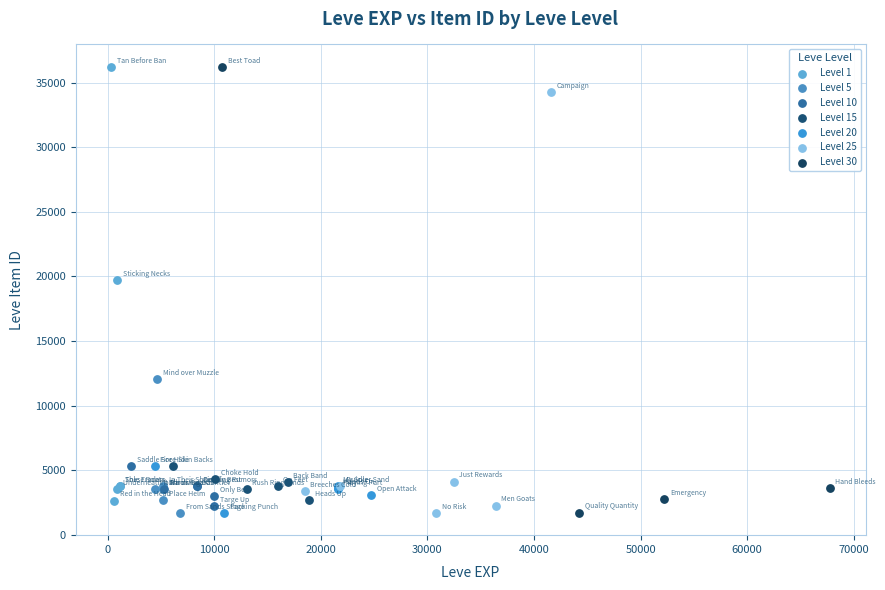

What are all the series names shown in the legend?

Level 1, Level 5, Level 10, Level 15, Level 20, Level 25, Level 30